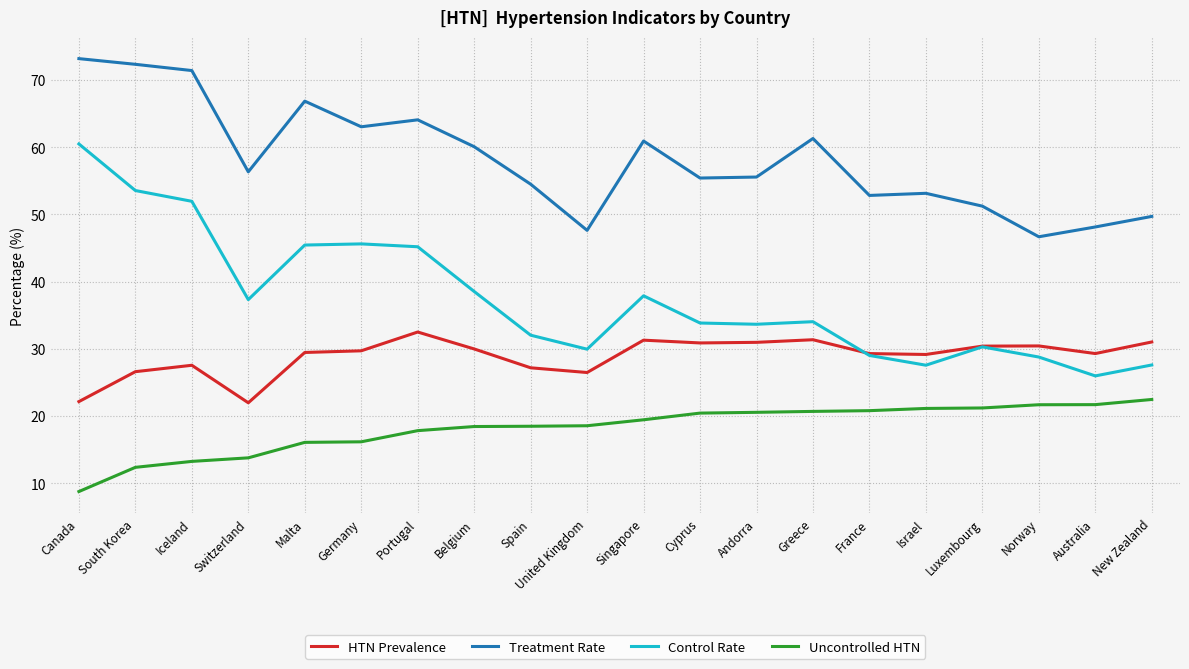

Read the Uncontrolled HTN value at Germany.

16.2